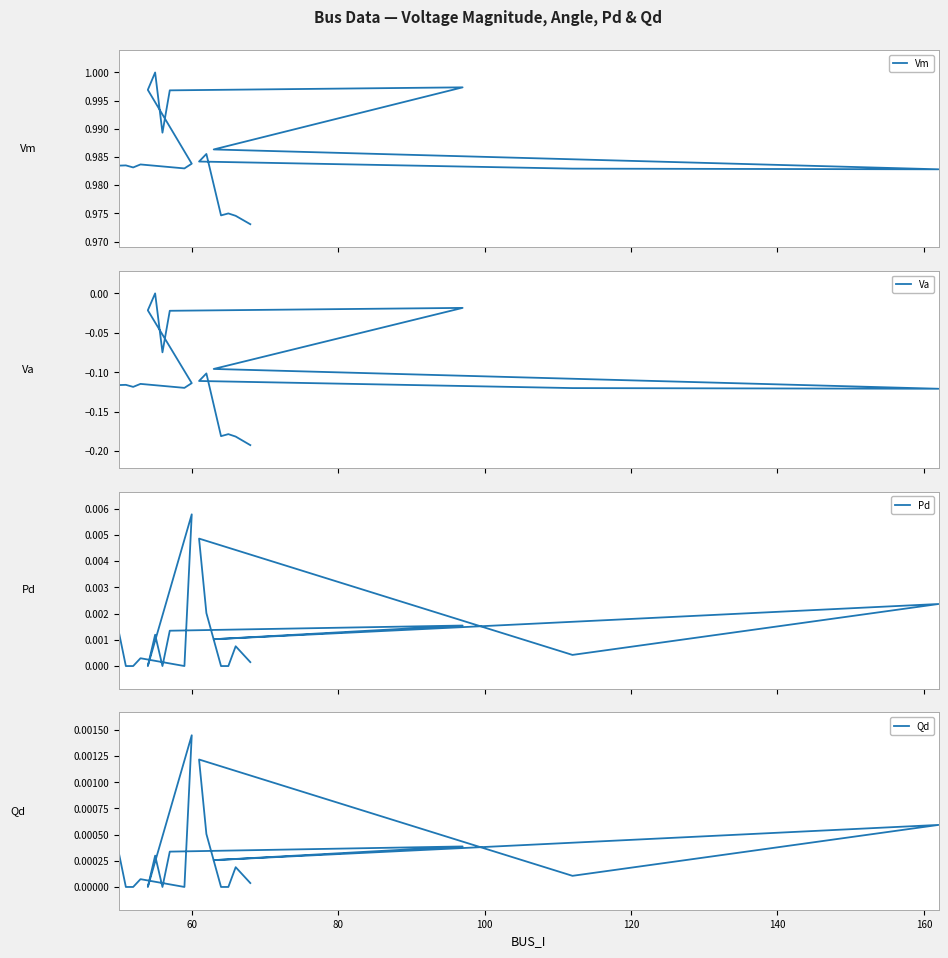

What is the difference between the maximum and minimum values in the Va series?

0.2